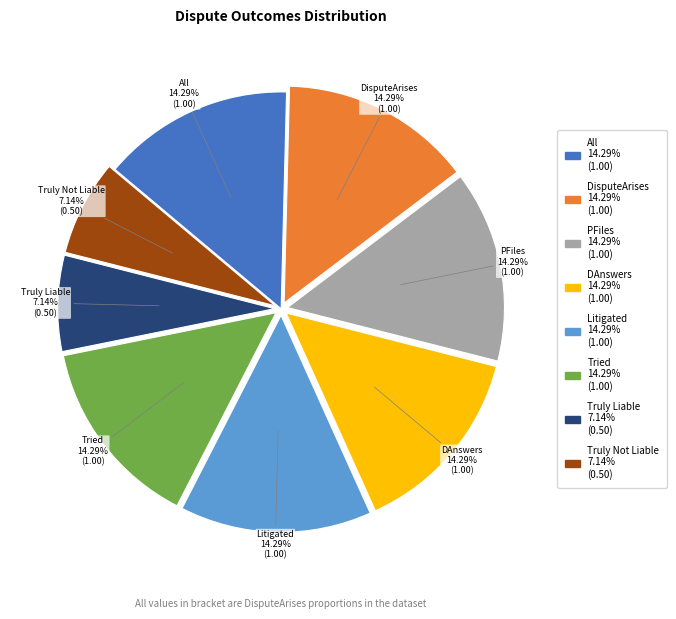

Does any single category account for the majority?

No